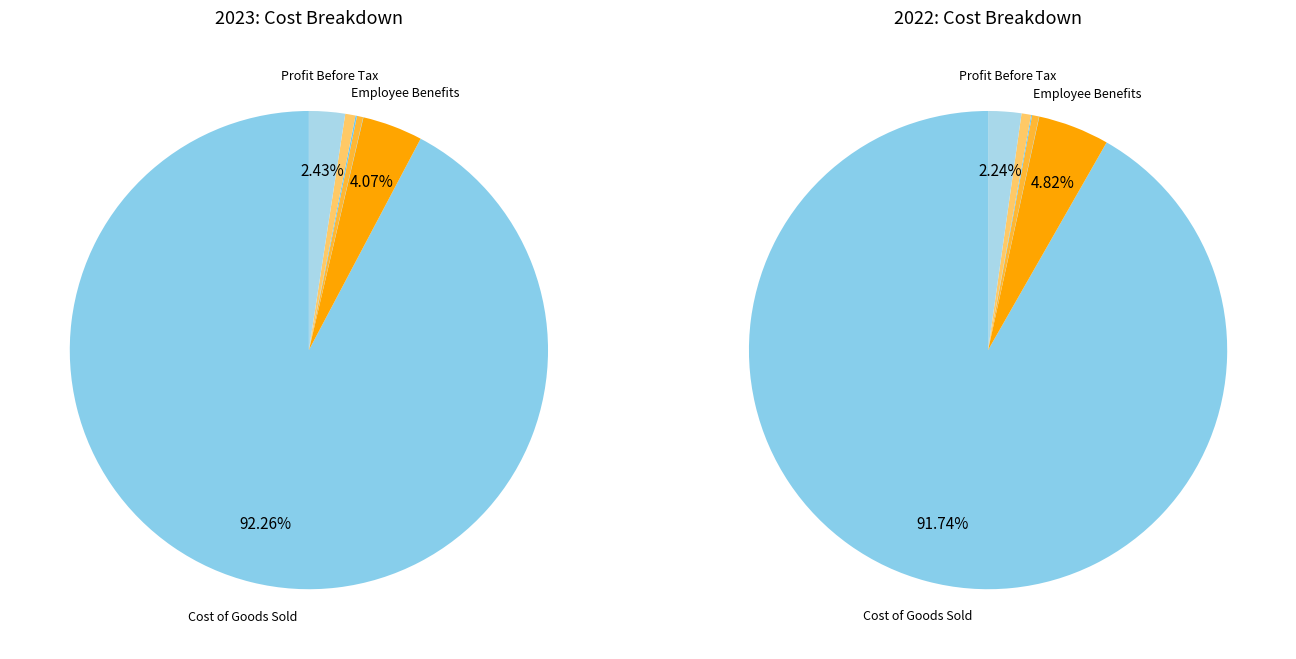

How many segments does this pie chart have?

7